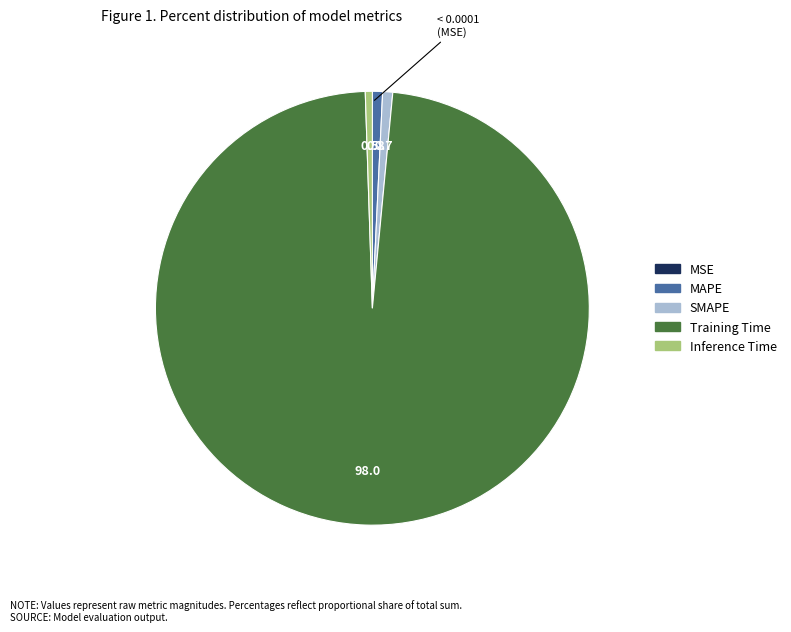

What is the largest slice in the pie chart?

Training Time